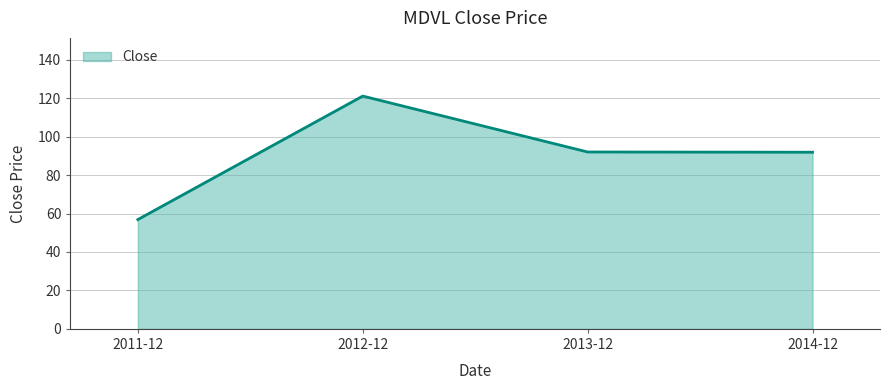

What is the sum of all values?

361.8